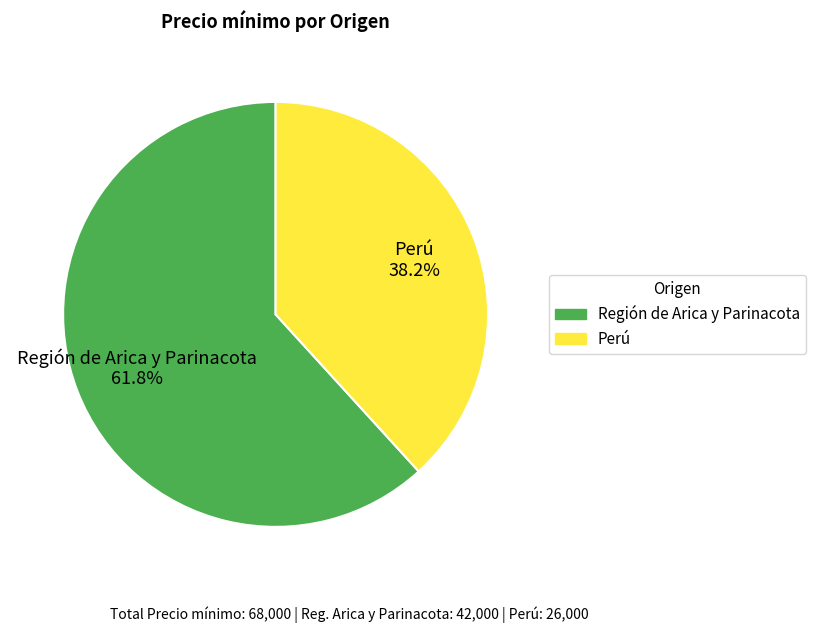

Rank the categories by value from highest to lowest.

Región de Arica y Parinacota, Perú